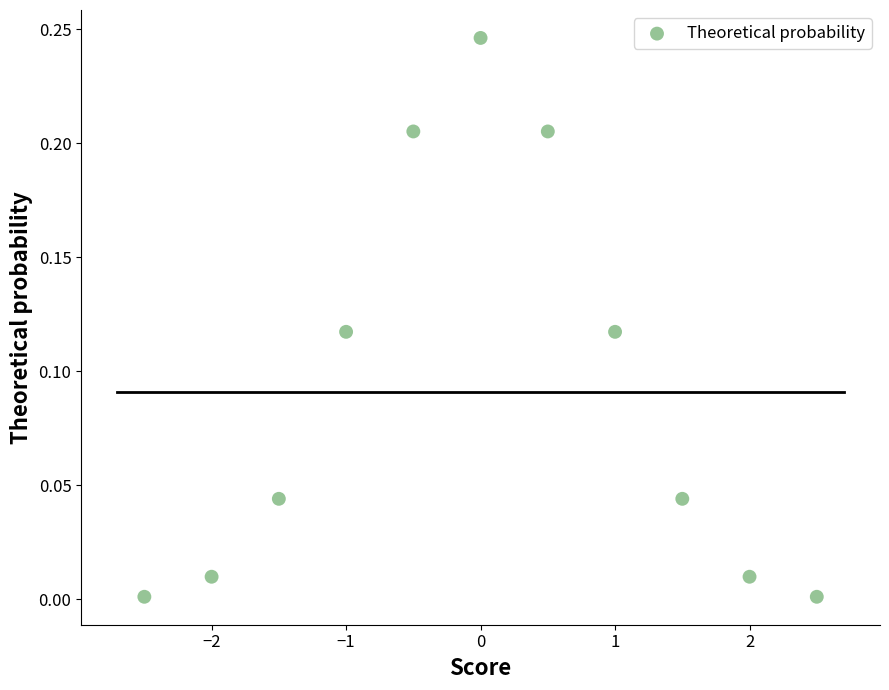

What is the range of X values (max minus min)?

5.0